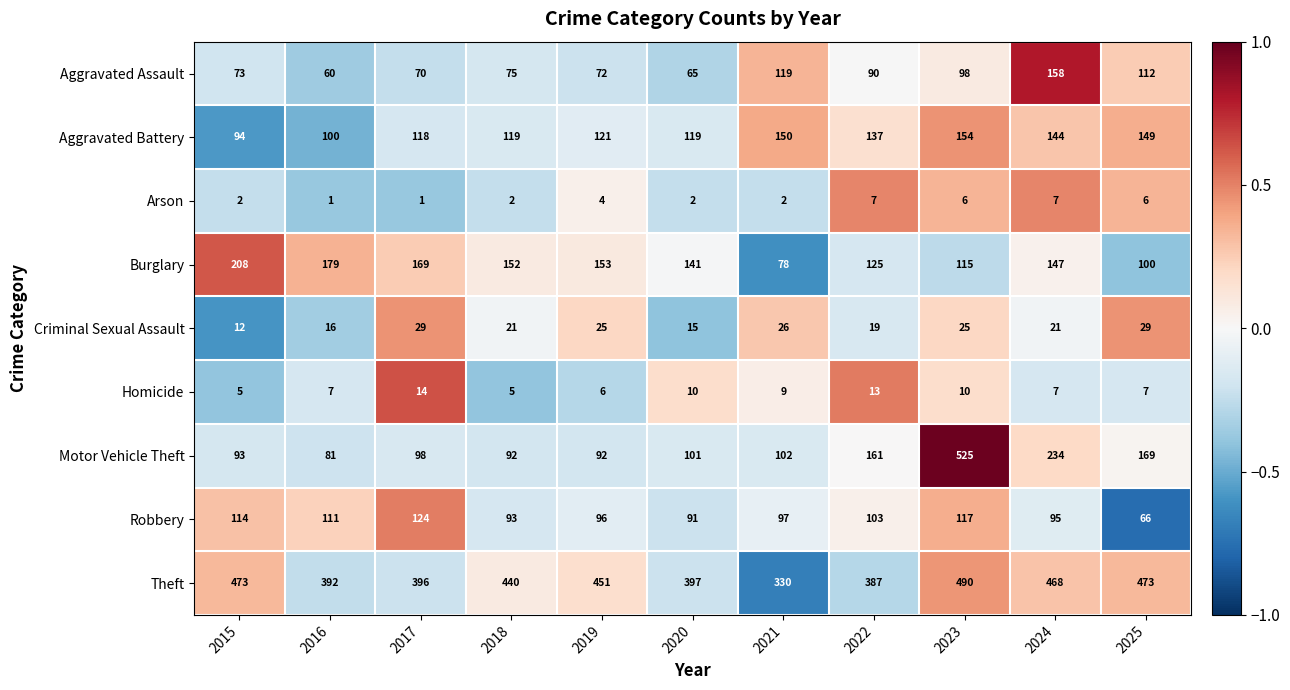

At which category is the sum across all series the highest?

2023